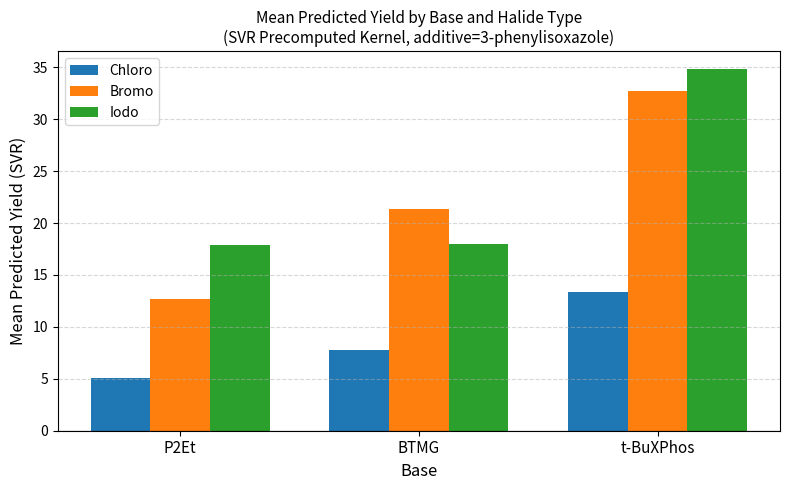

What is the maximum value for Chloro?

13.4